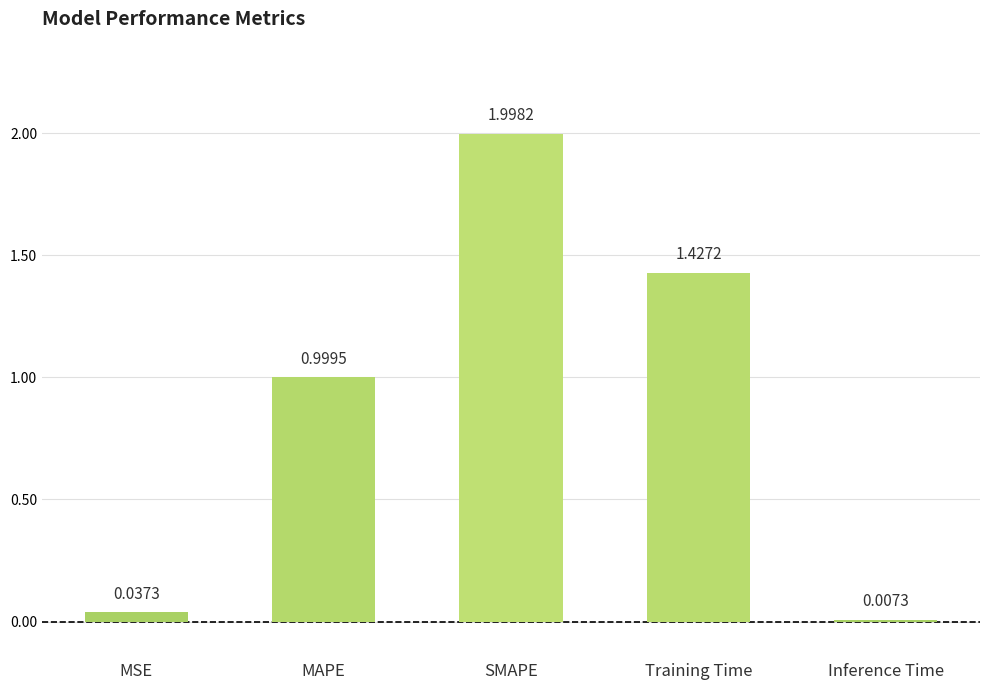

At which category does the chart reach its peak across all series?

SMAPE